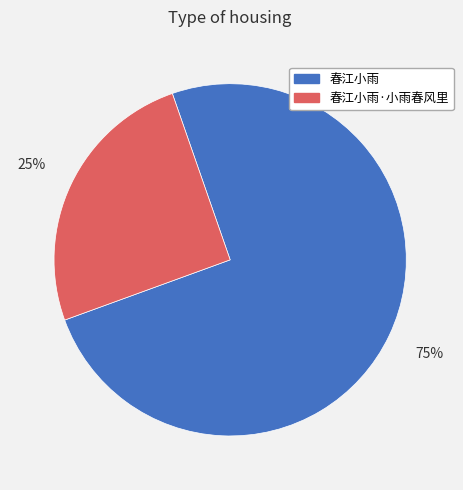

To the nearest percent, what is the difference between the largest and smallest slice percentages?

50%